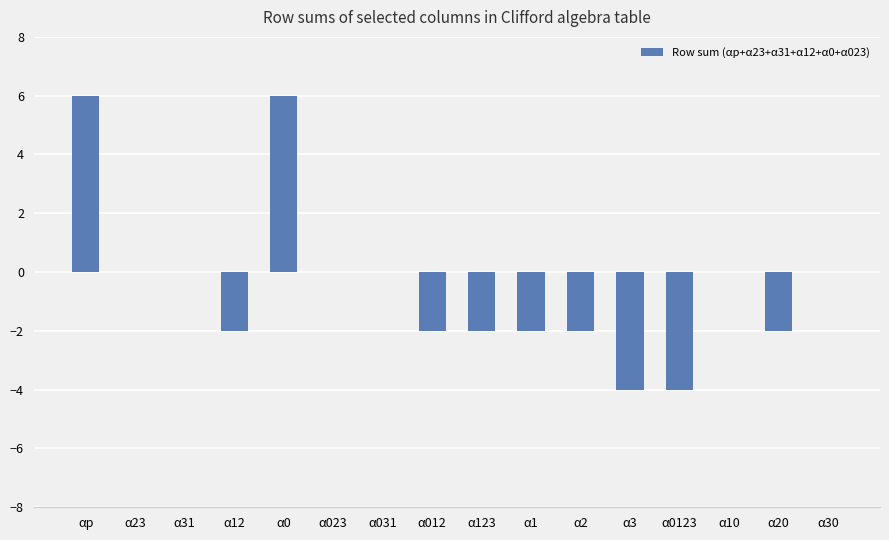

Count the number of categories in the chart.

16